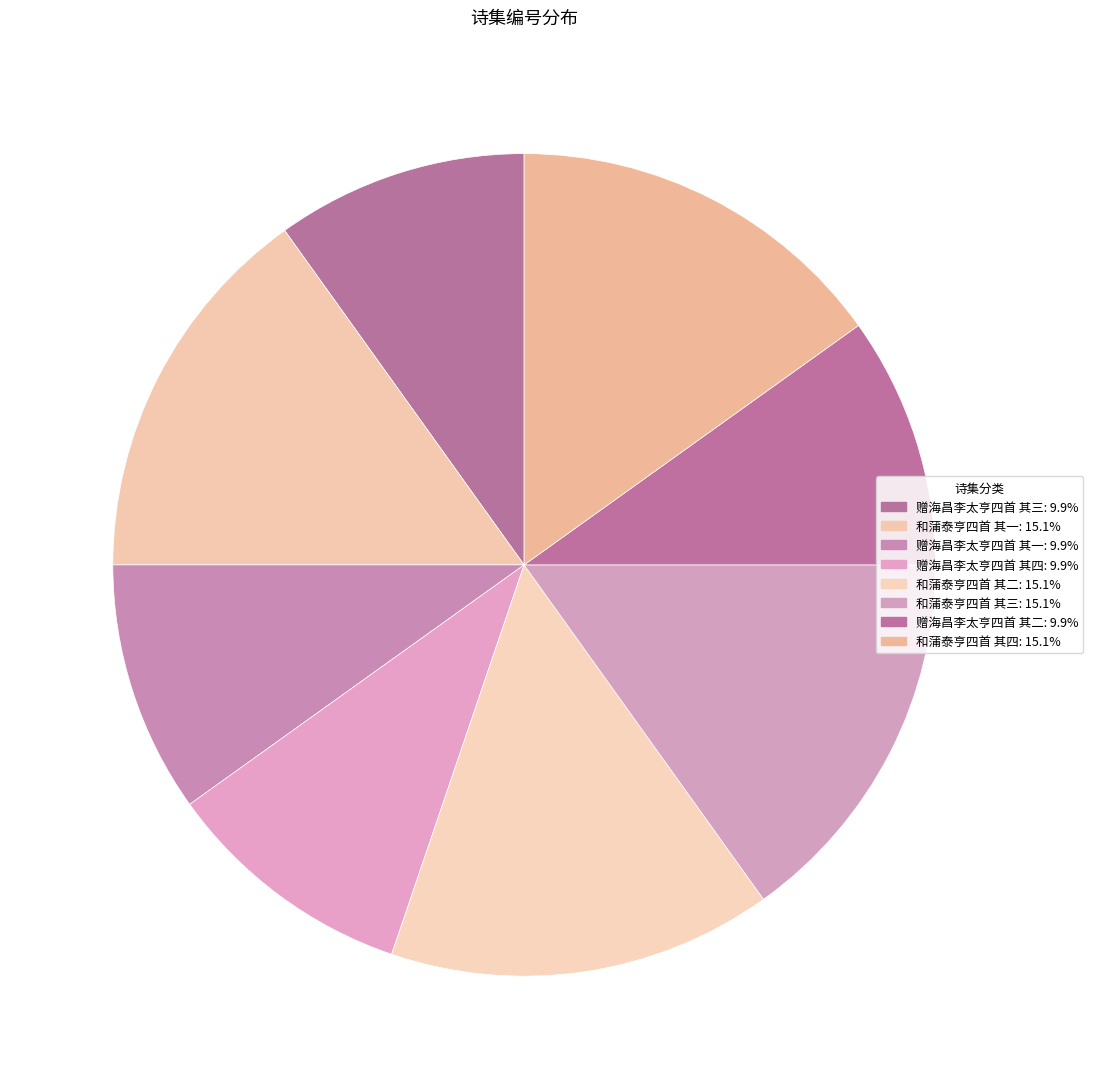

To the nearest percent, what is the average slice percentage?

12%